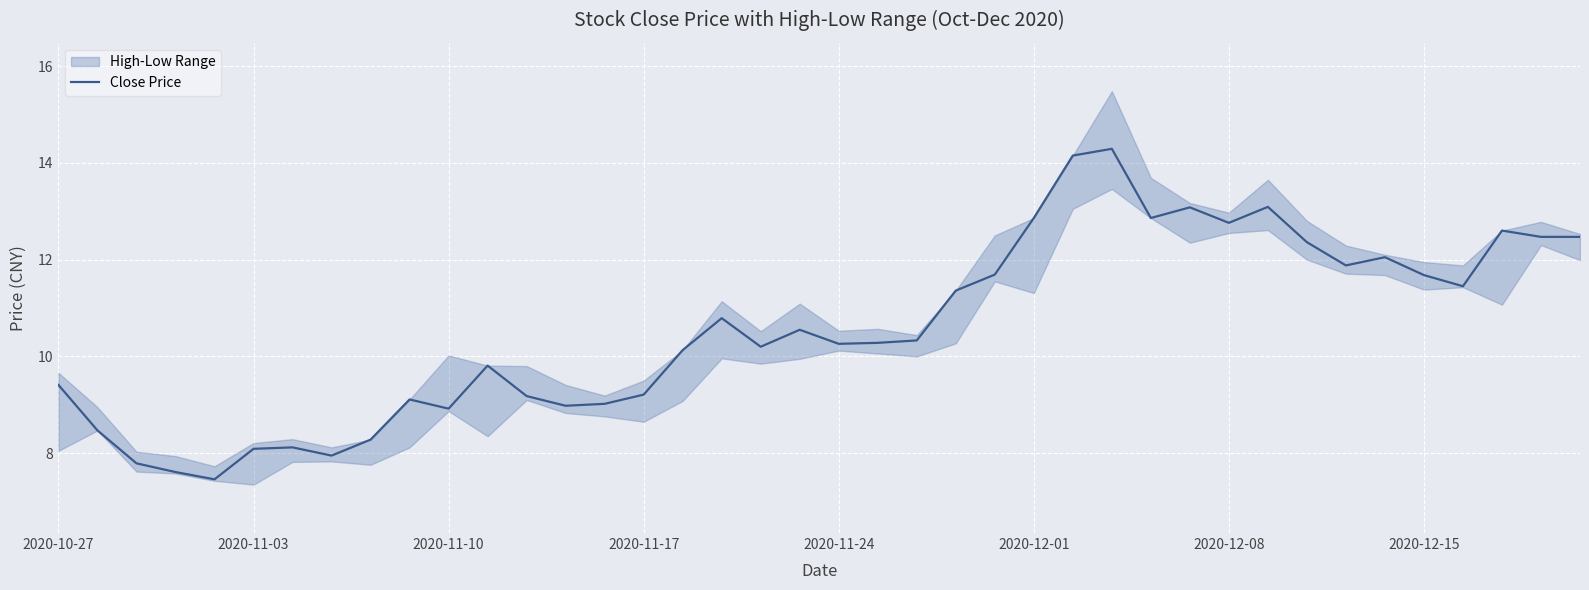

What is the maximum value for Close Price?

14.3